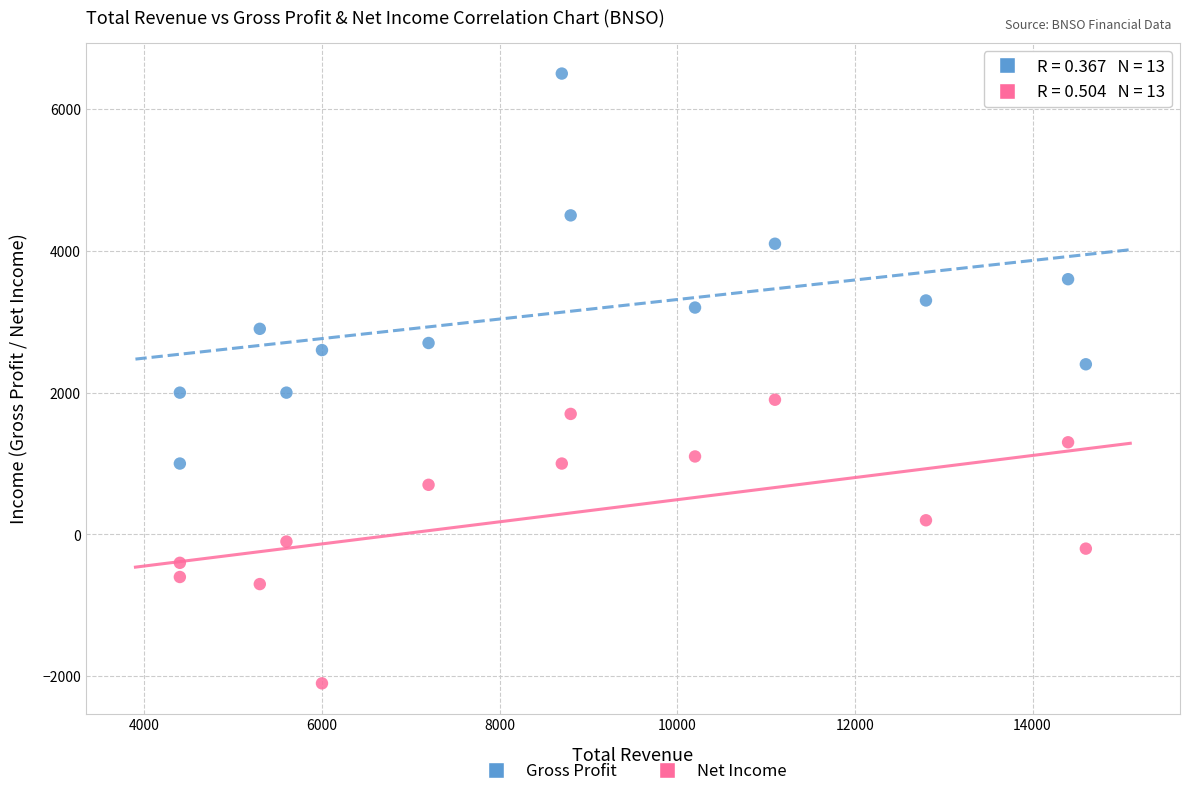

Across all data points, what is the range of Y values (max minus min)?

8600